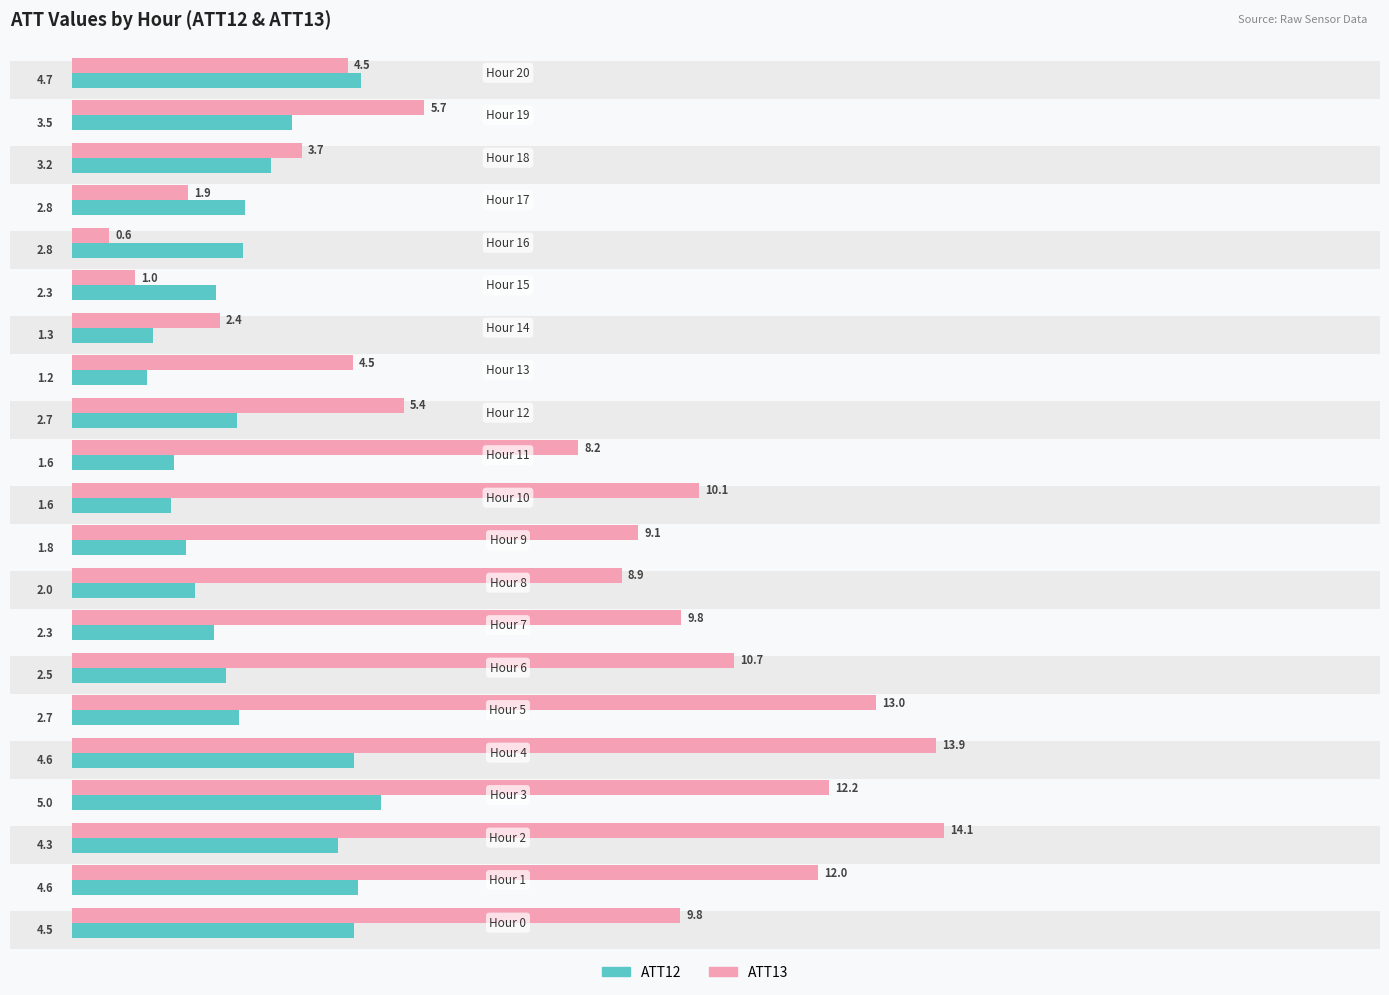

Is it true that ATT12 equals 2.8 at 16?

True